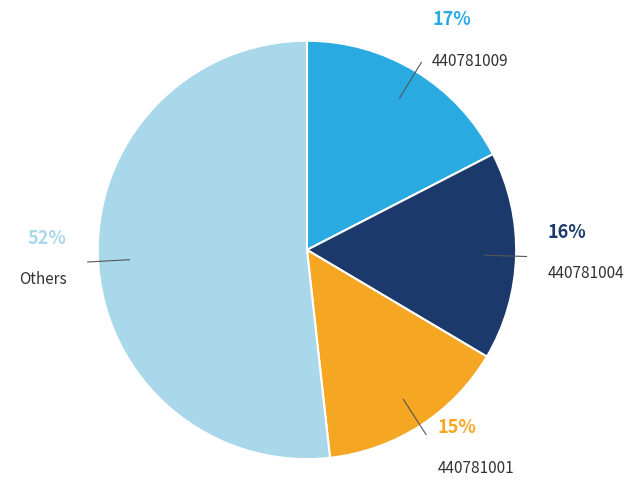

To the nearest percent, what is the difference between the largest and smallest slice percentages?

37%